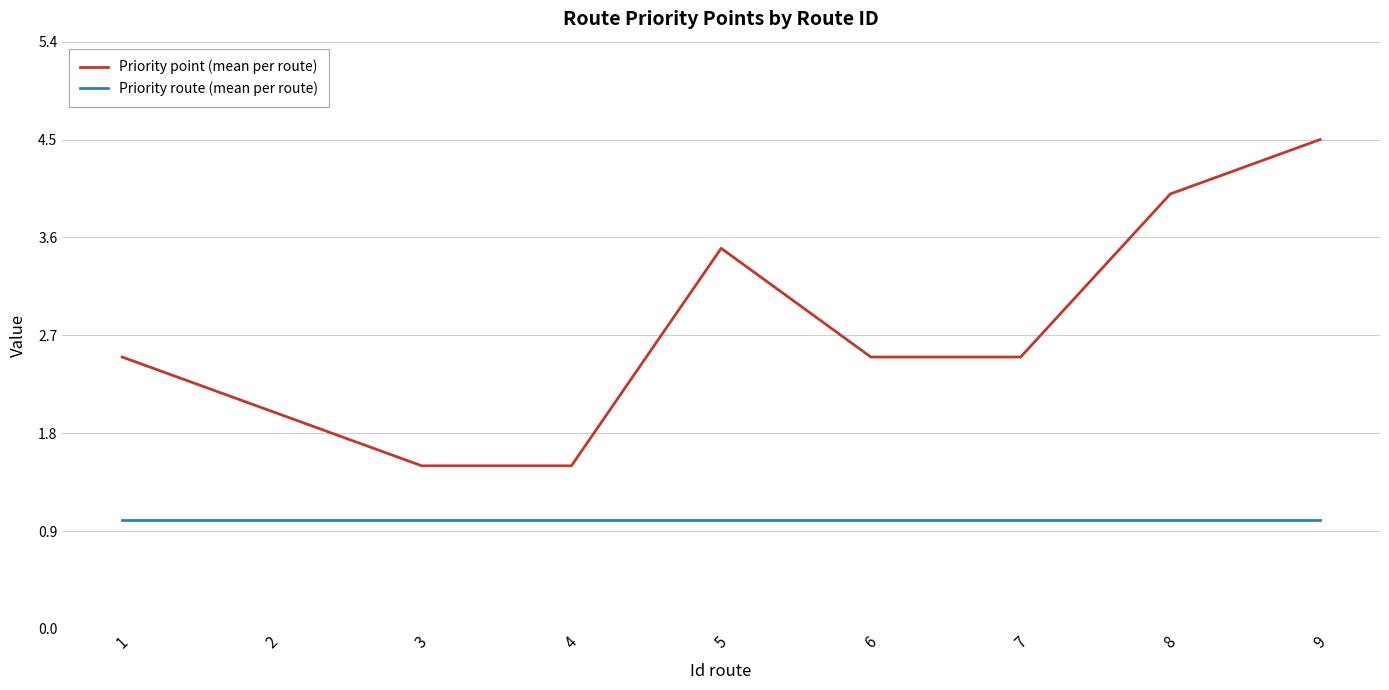

List the series in order of their peak value, lowest first.

Priority route (mean per route), Priority point (mean per route)